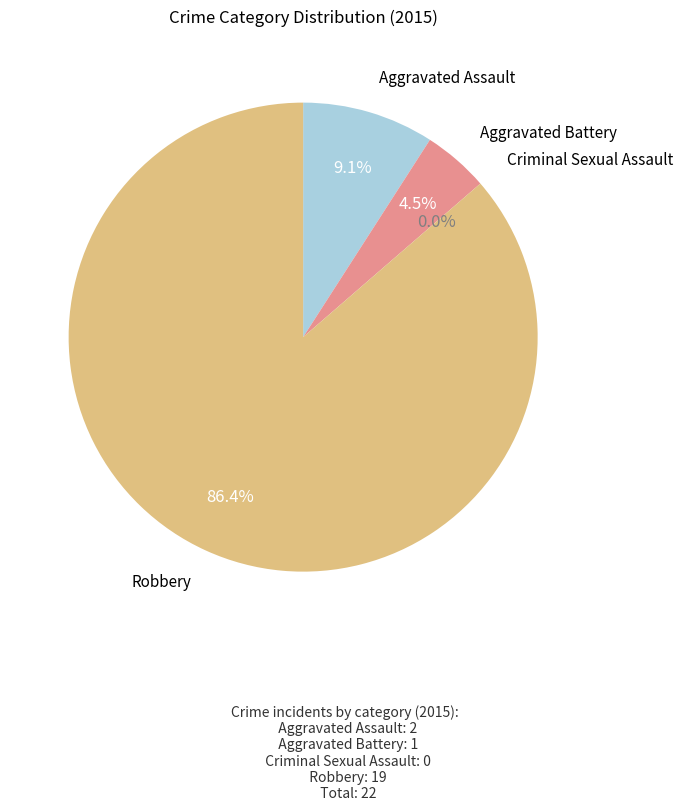

Is it true that Criminal Sexual Assault is 0% of the pie?

True